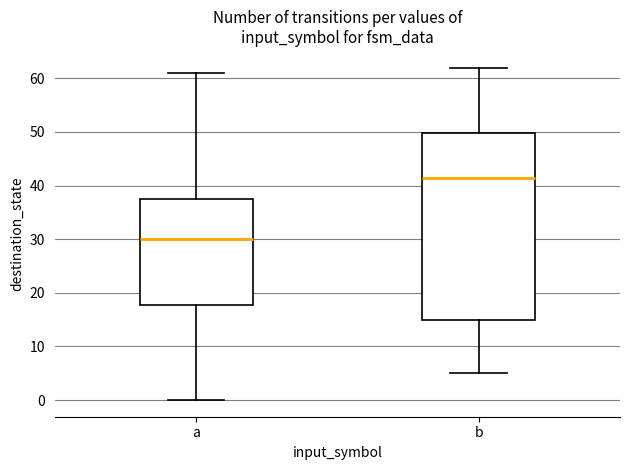

Comparing the boxes themselves (not the whiskers), which one is the tallest?

b